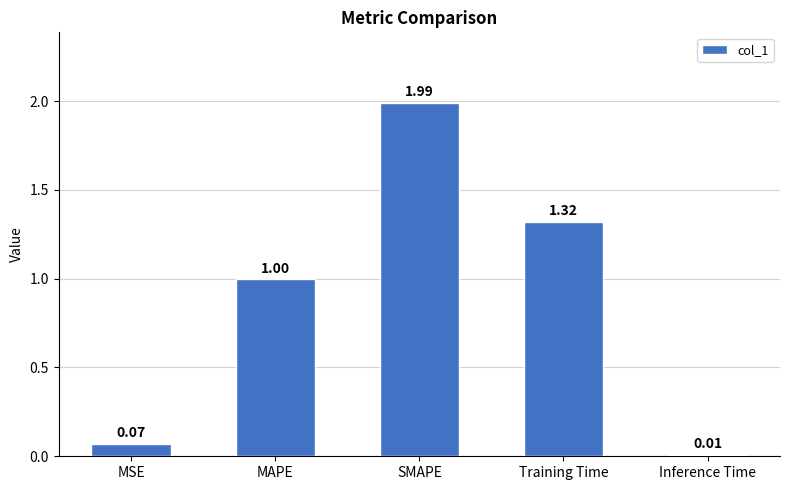

What is the change in value from SMAPE to Inference Time?

-2.0